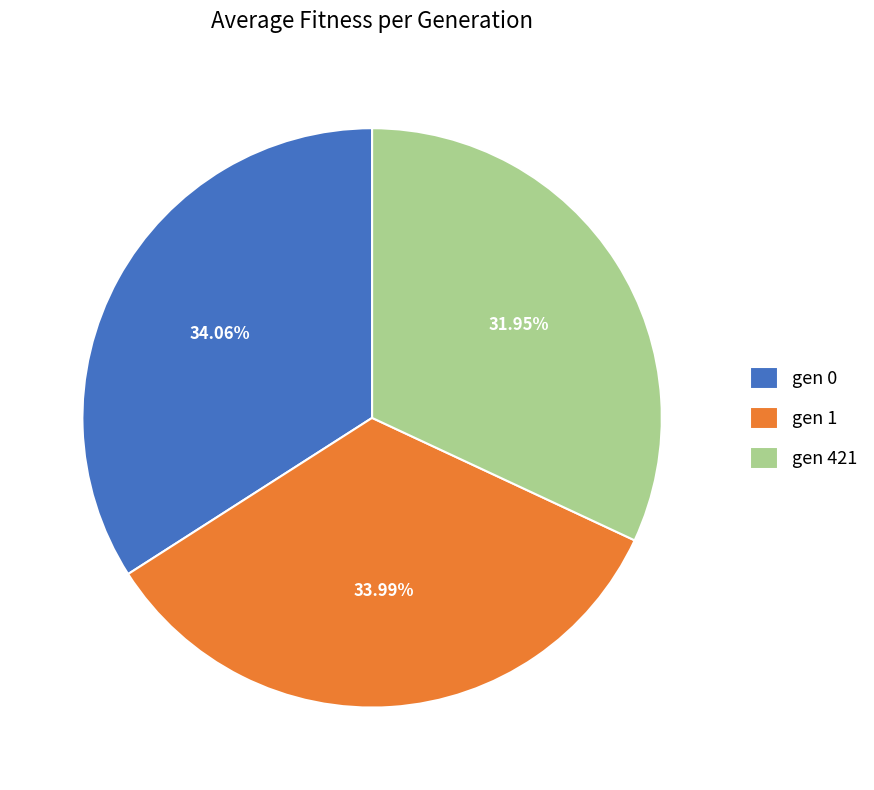

To the nearest percent, what is the combined percentage of gen 421 and gen 0?

66%